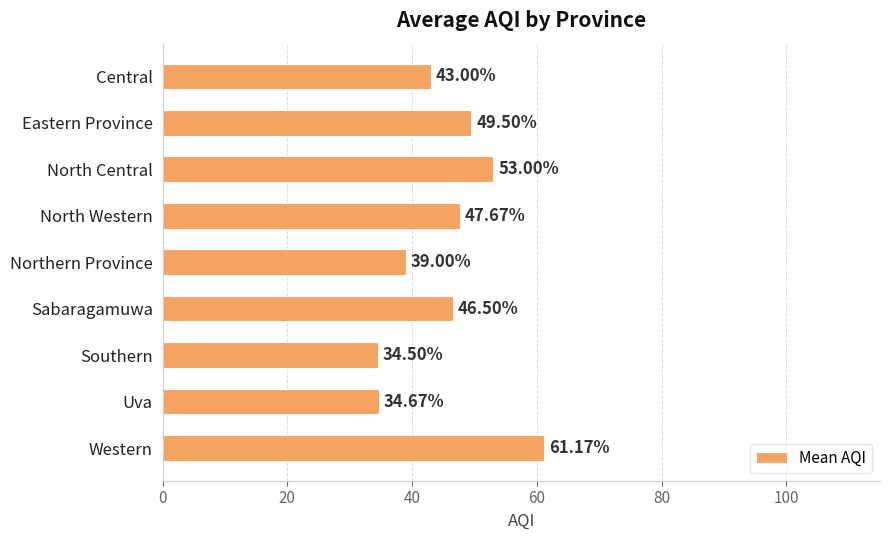

Where is the data nearest to the value 47?

Sabaragamuwa